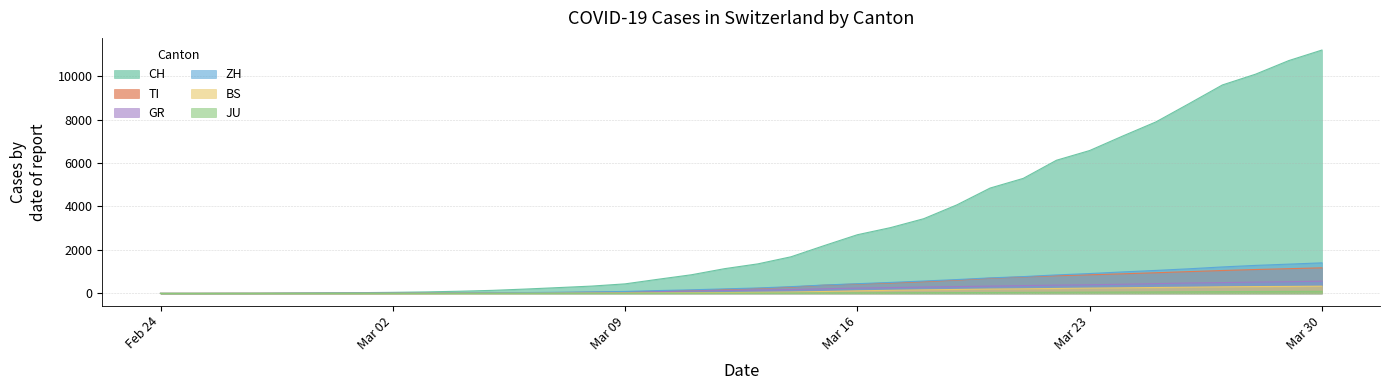

True or false: GR and BS intersect in this chart.

False